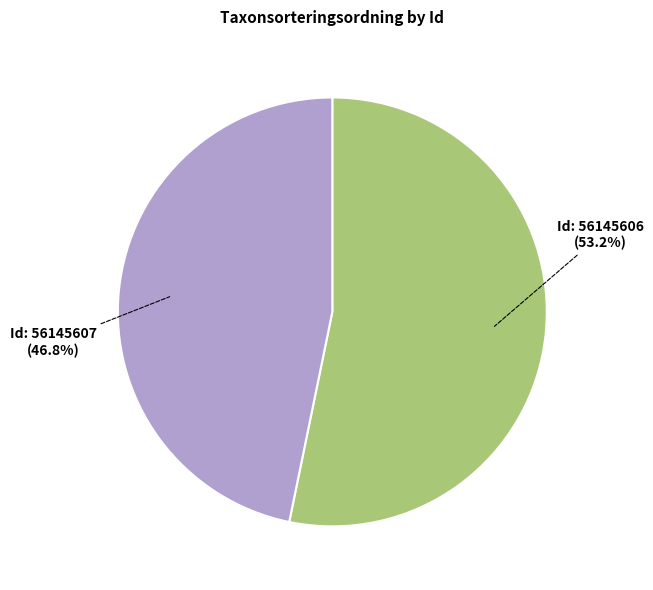

To the nearest percent, what is the average slice percentage?

50%